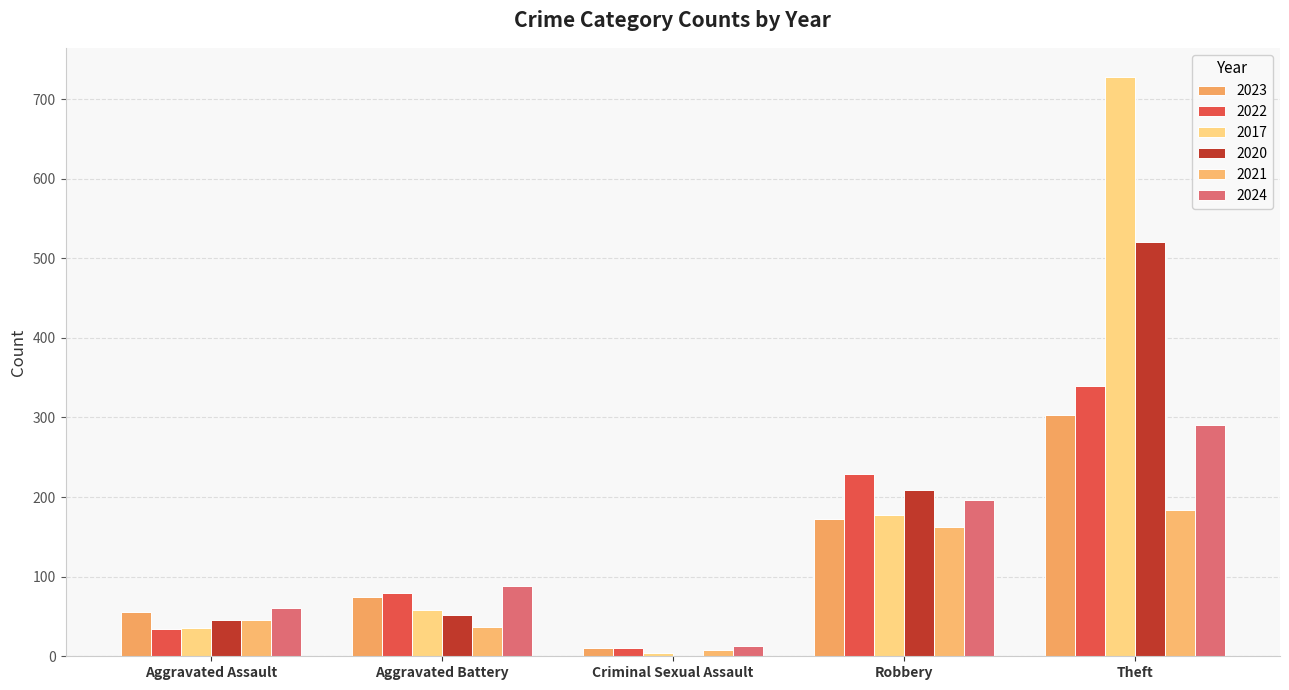

Are the bars grouped side by side (vs. stacked)?

Yes